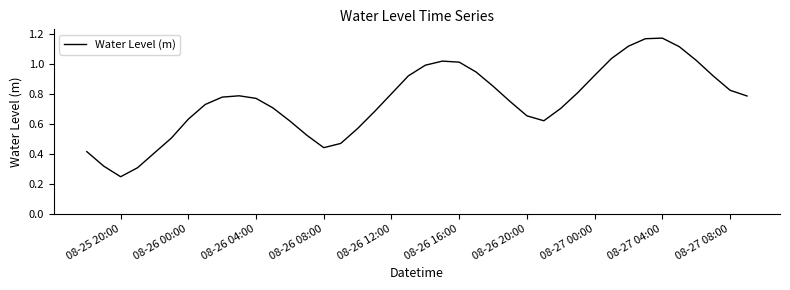

Is this an area chart (filled region under the line)?

No